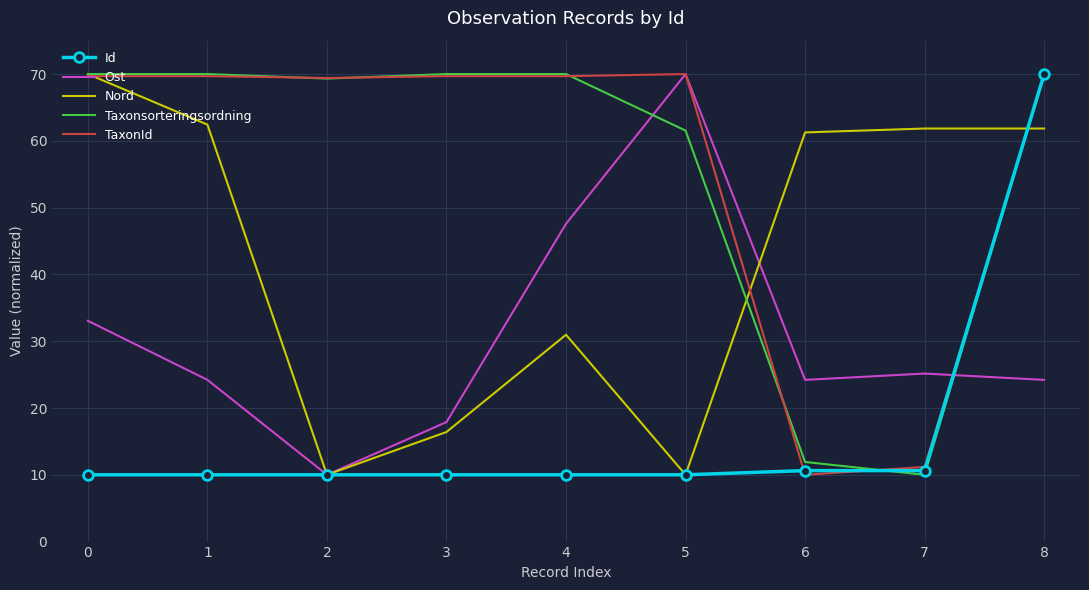

What is the spread (max minus min) of values at 2?

59.4